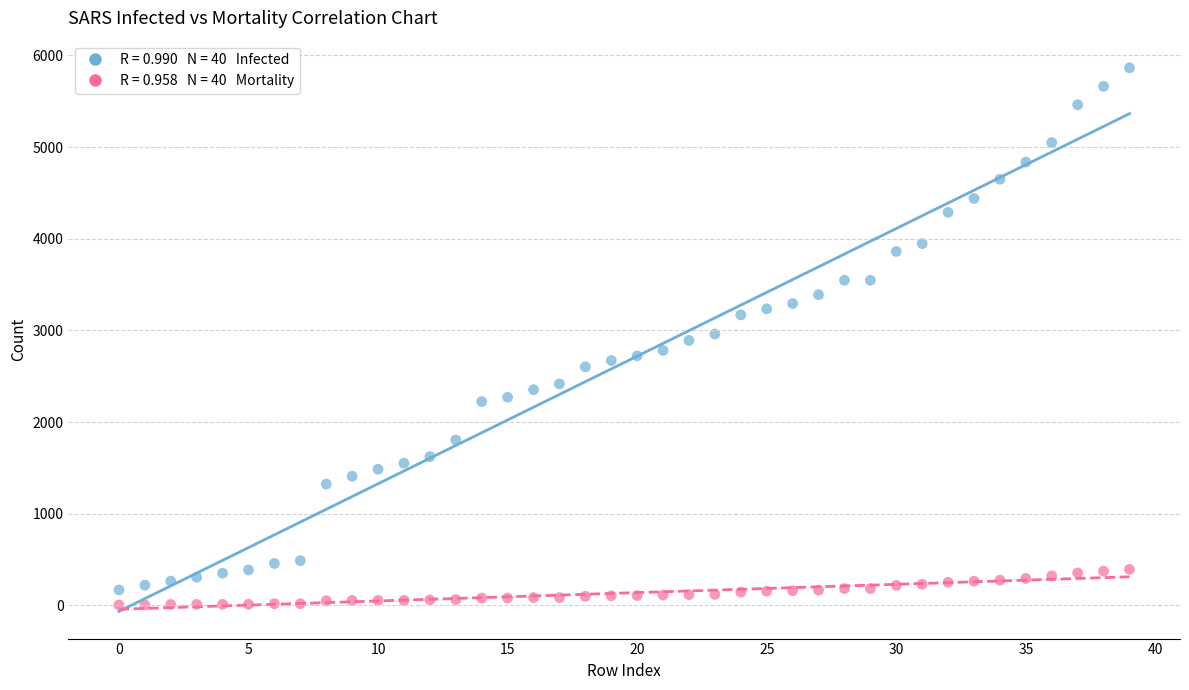

Across all data points, what is the range of Y values (max minus min)?

5861